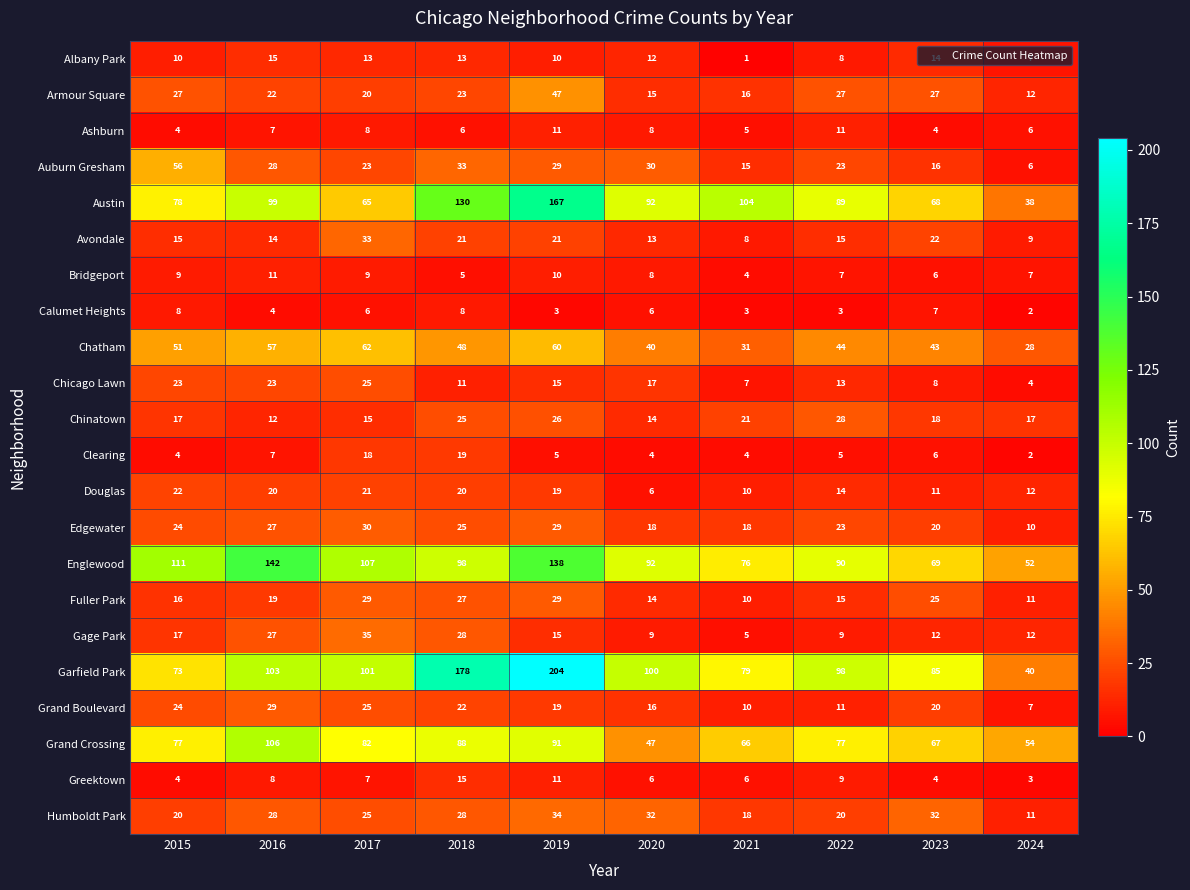

What is the sum of all Chatham values?

464